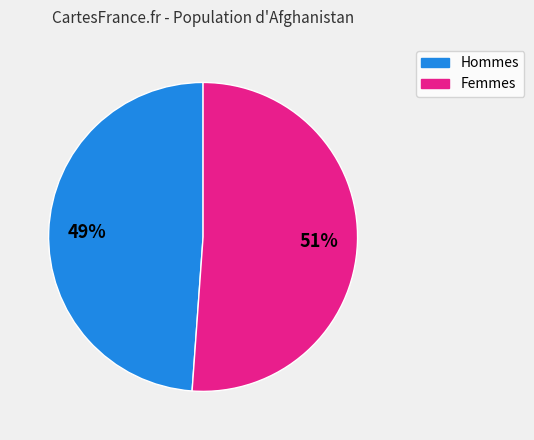

Does any single category account for the majority?

Yes